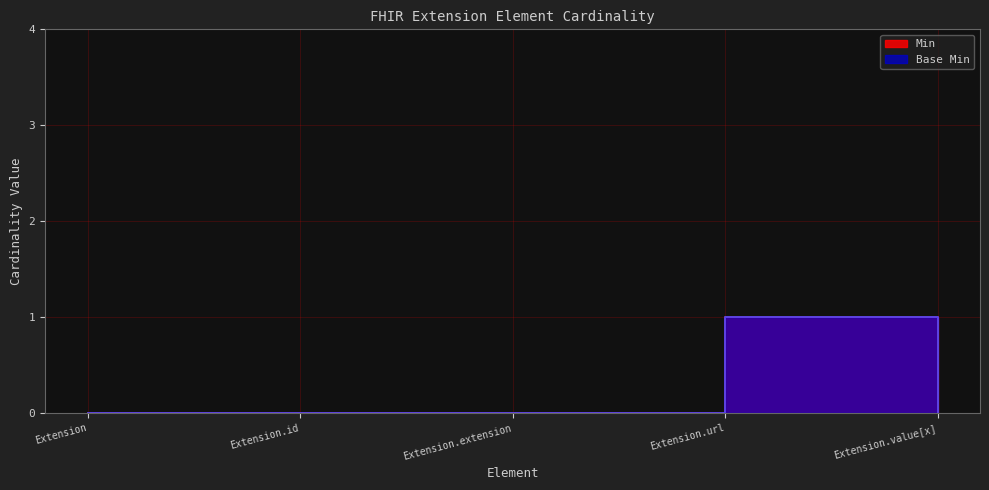

How many Min values are between 0 and 1?

5